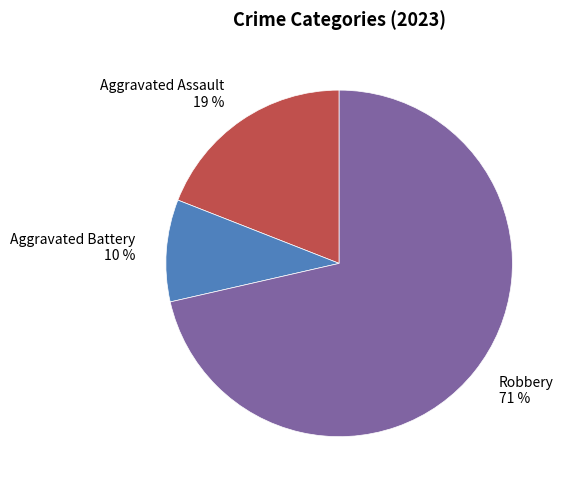

Rank the categories by value from lowest to highest.

Aggravated Battery 10 %, Aggravated Assault 19 %, Robbery 71 %